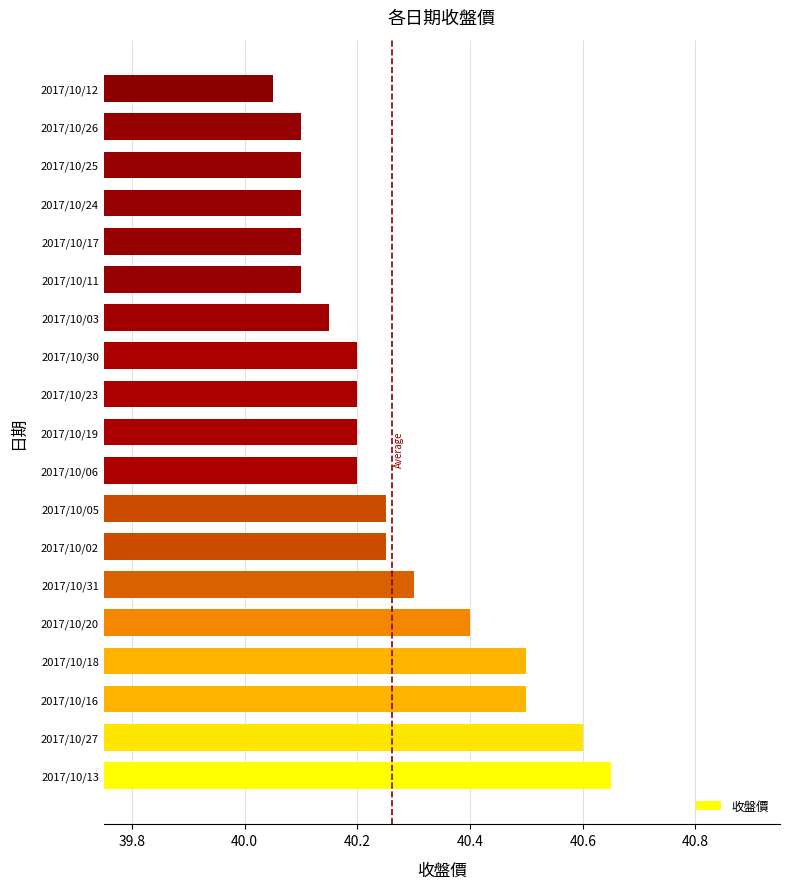

Which category has the highest value across all series?

2017/10/13